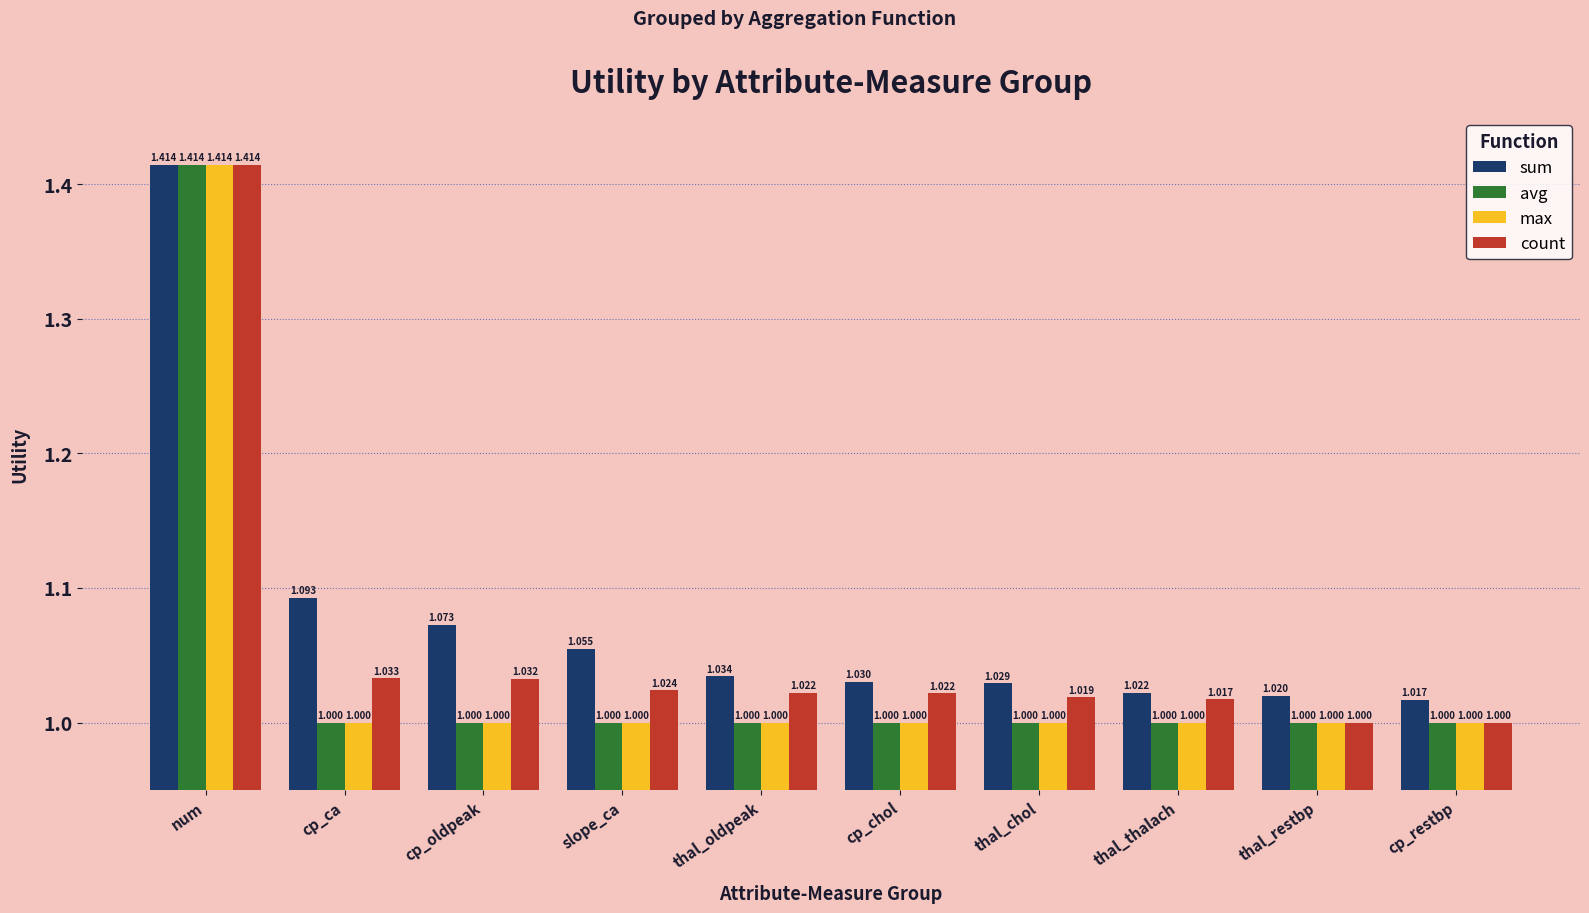

What is the difference between the maximum and minimum values in the avg series?

0.4